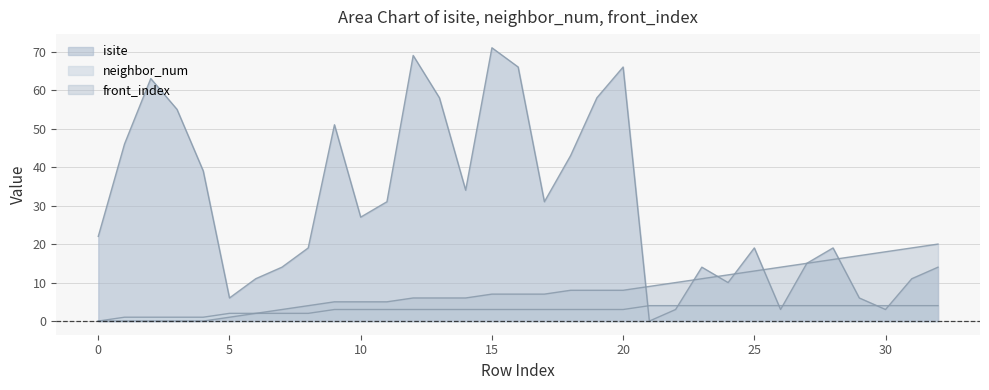

What is the value of the neighbor_num point at the 3rd from the left?

1